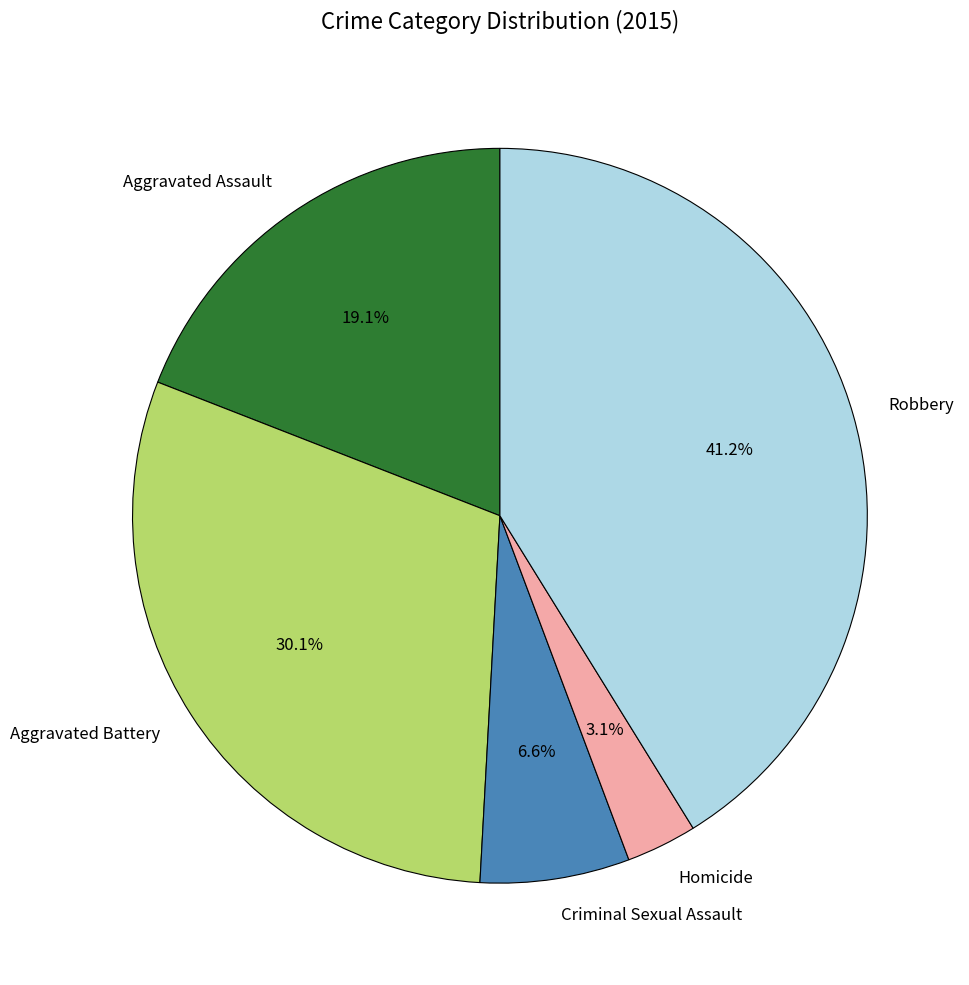

Does any single category account for the majority?

No